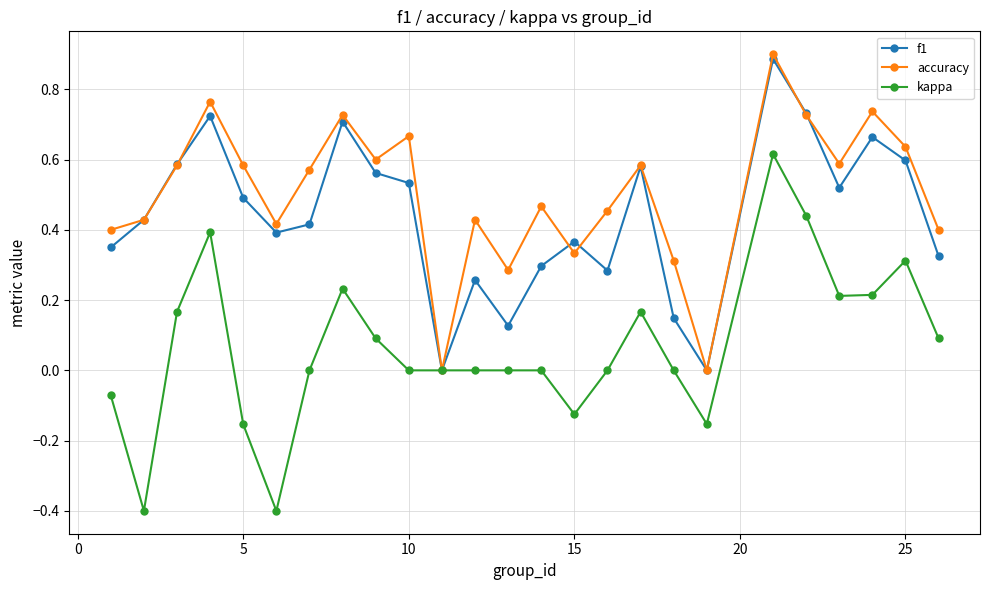

List the series in order of their peak value, highest first.

accuracy, f1, kappa